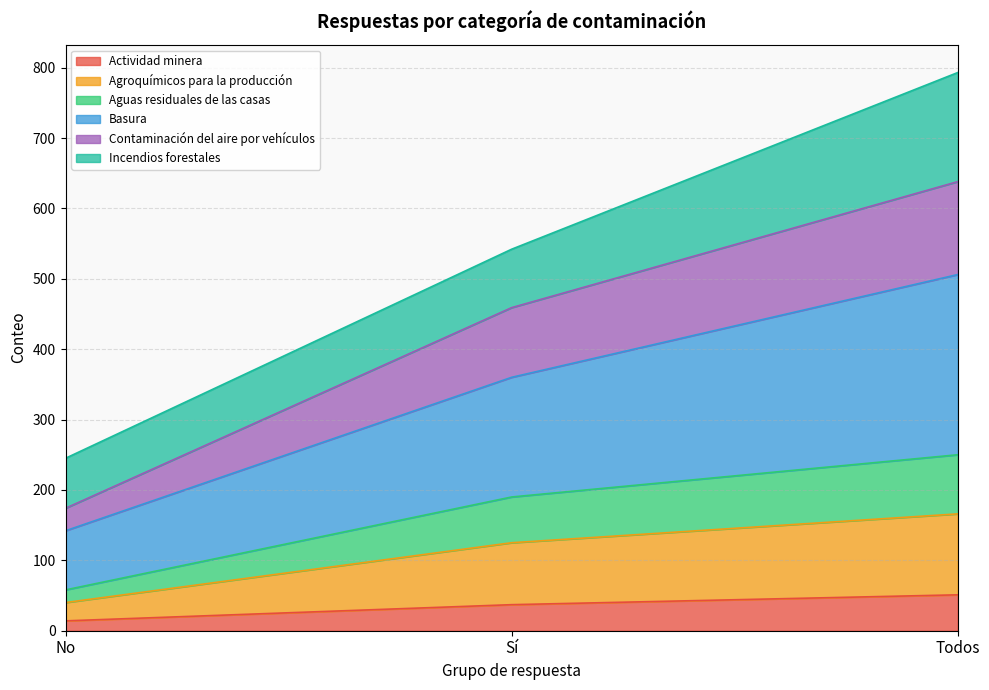

Which has a higher value, Sí or No?

Sí